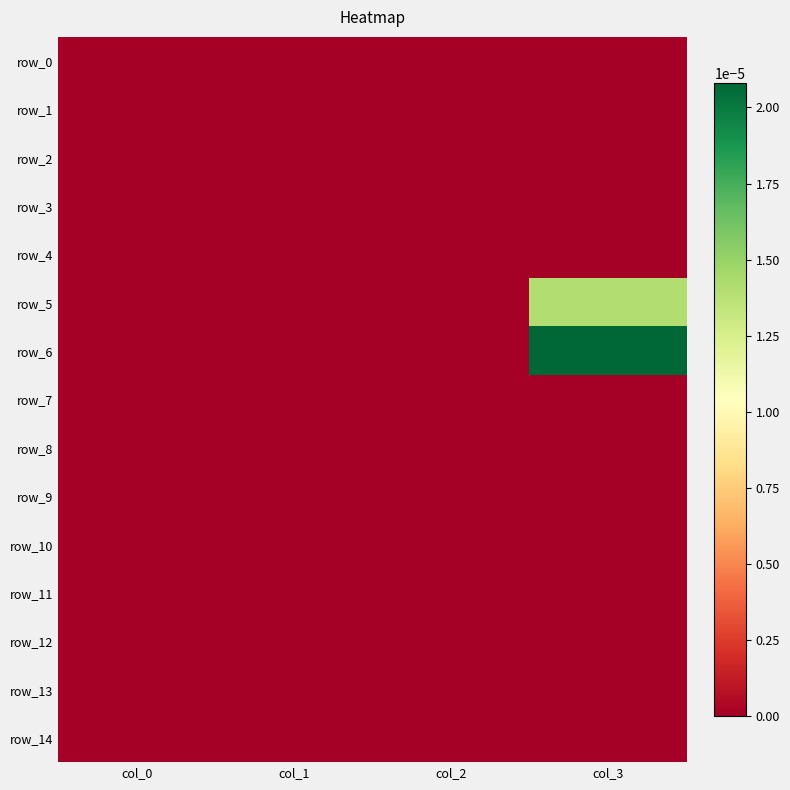

Is the value of row_8 at col_0 greater than the value of row_0 at col_2?

No